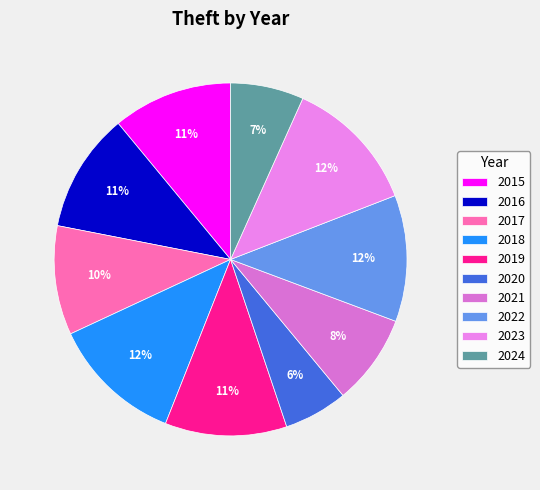

To the nearest percent, what is the average slice percentage?

10%